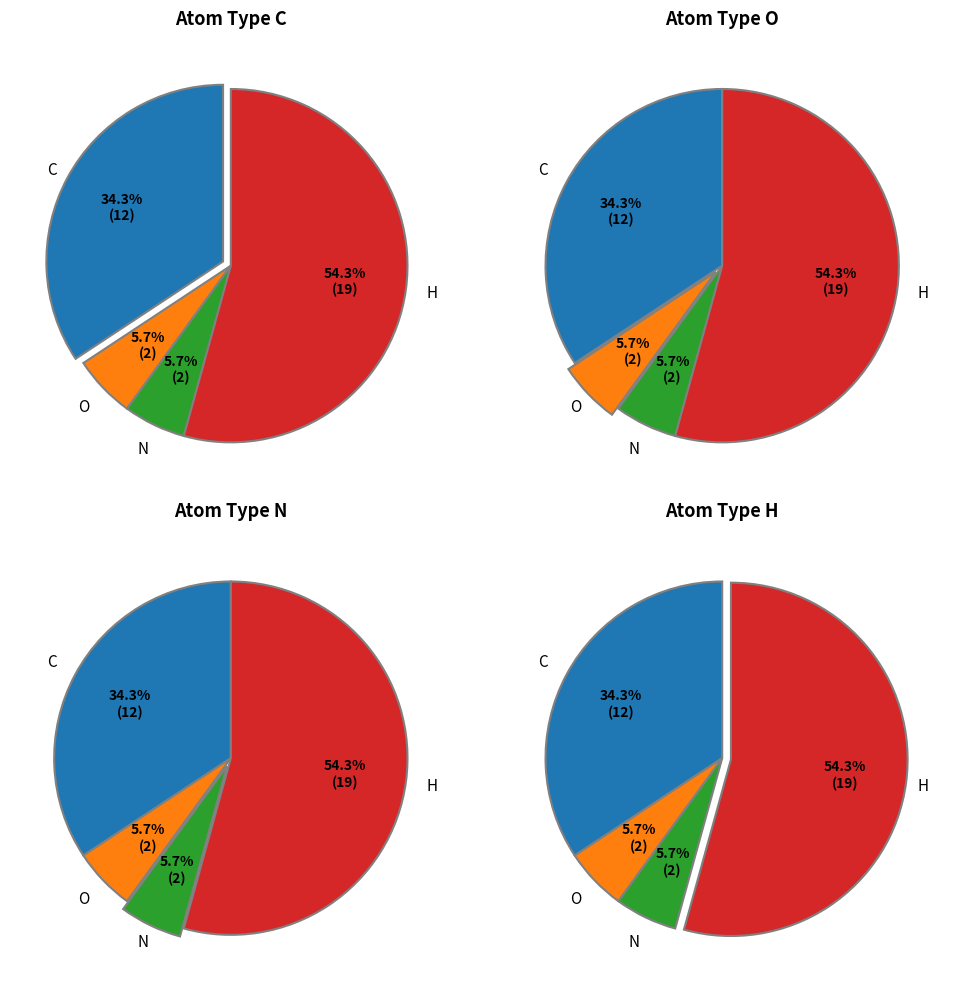

To the nearest percent, what is the difference between the O and H slice percentages?

49%